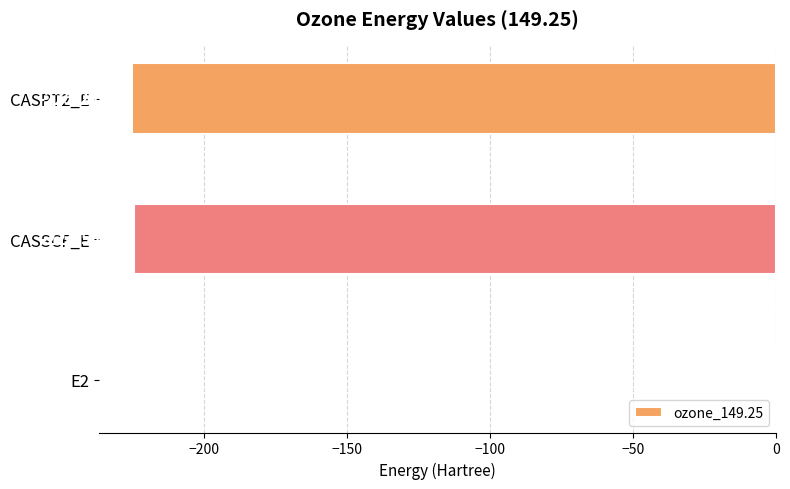

What is the change in value from E2 to CASPT2_E?

-224.5